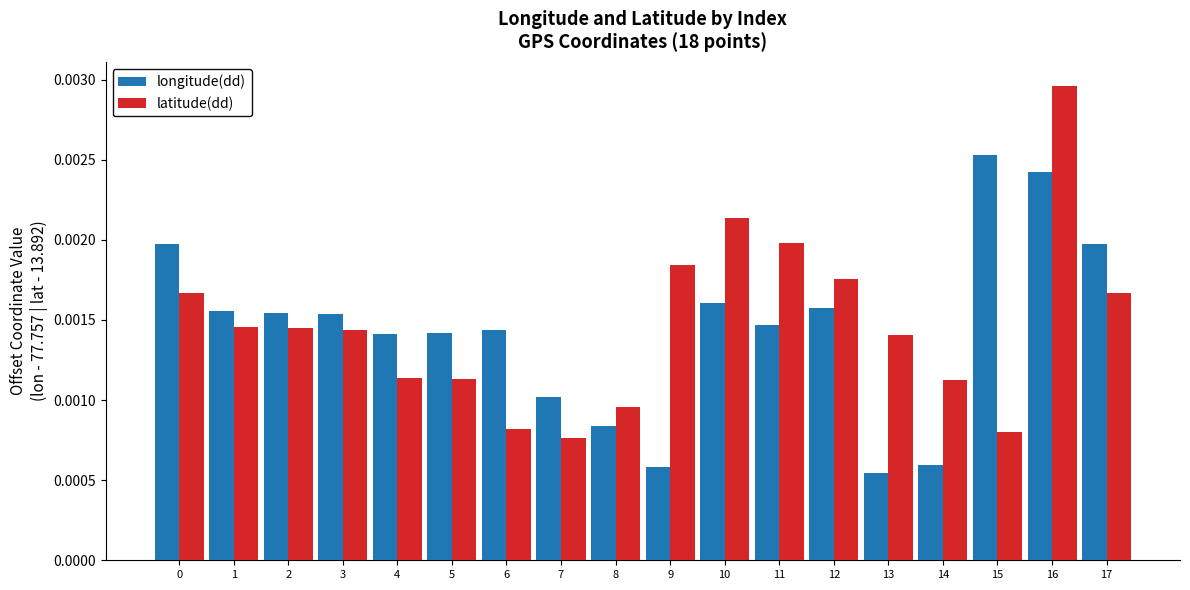

Is the value of longitude(dd) at 8 greater than the value of latitude(dd) at 4?

No